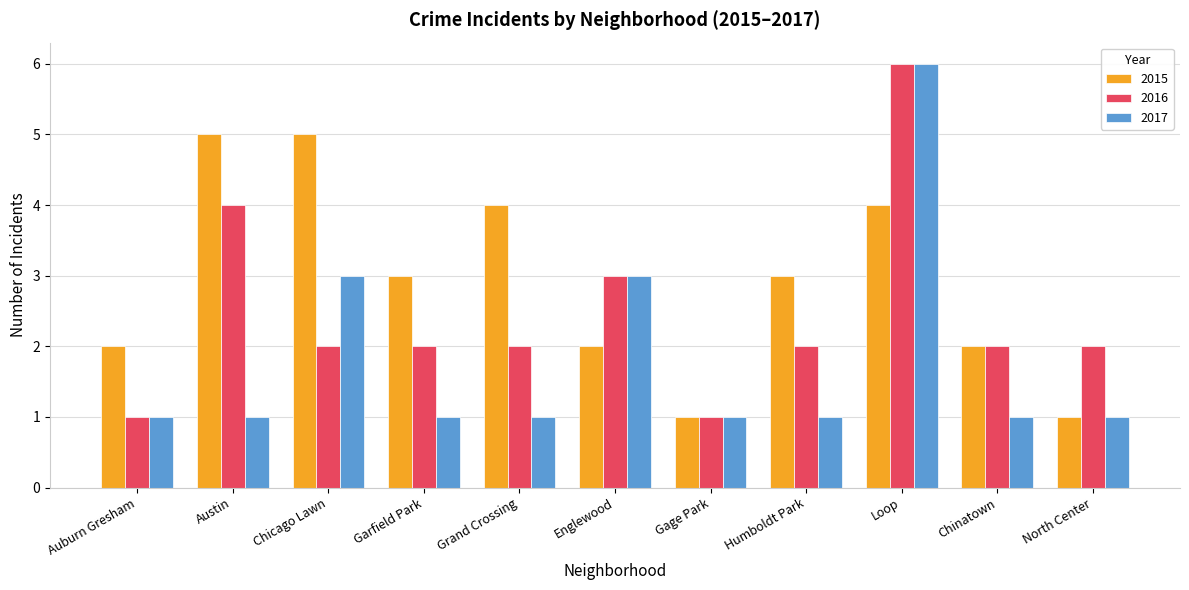

What is the difference between the highest and lowest values at Humboldt Park?

2